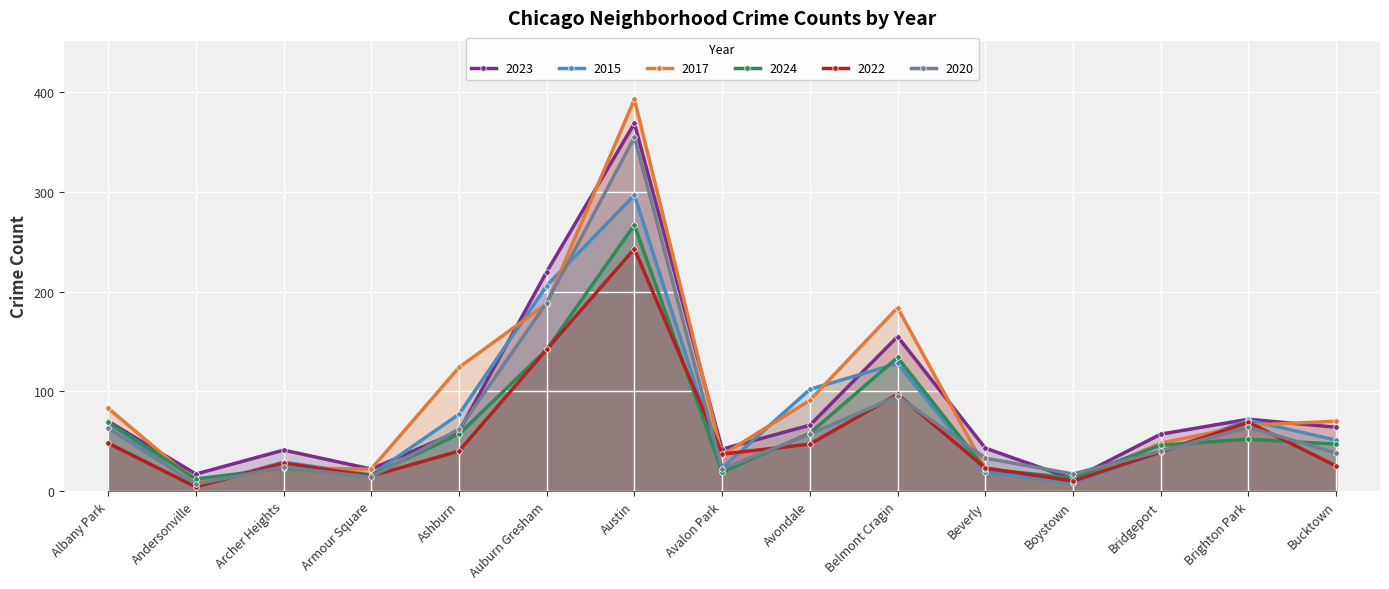

Which label corresponds to the largest value in the chart?

Austin